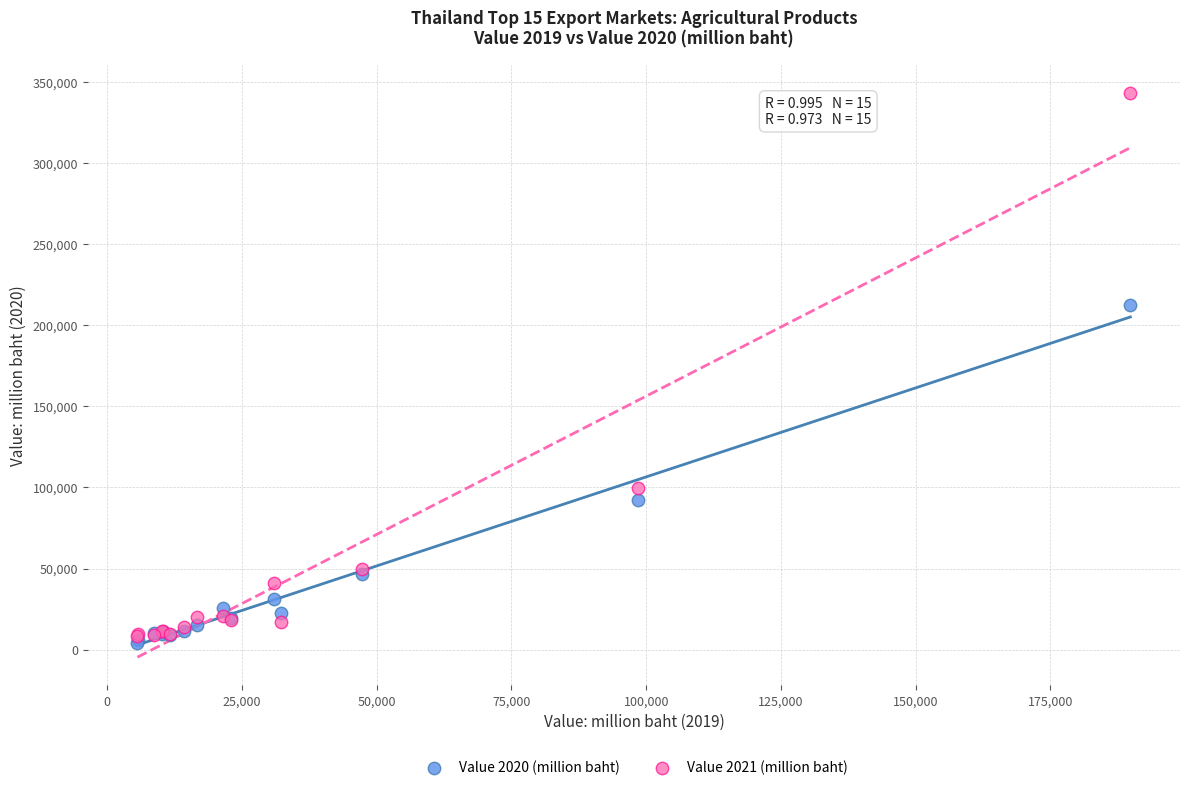

Which series reaches the minimum Y coordinate?

Value 2020 (million baht)